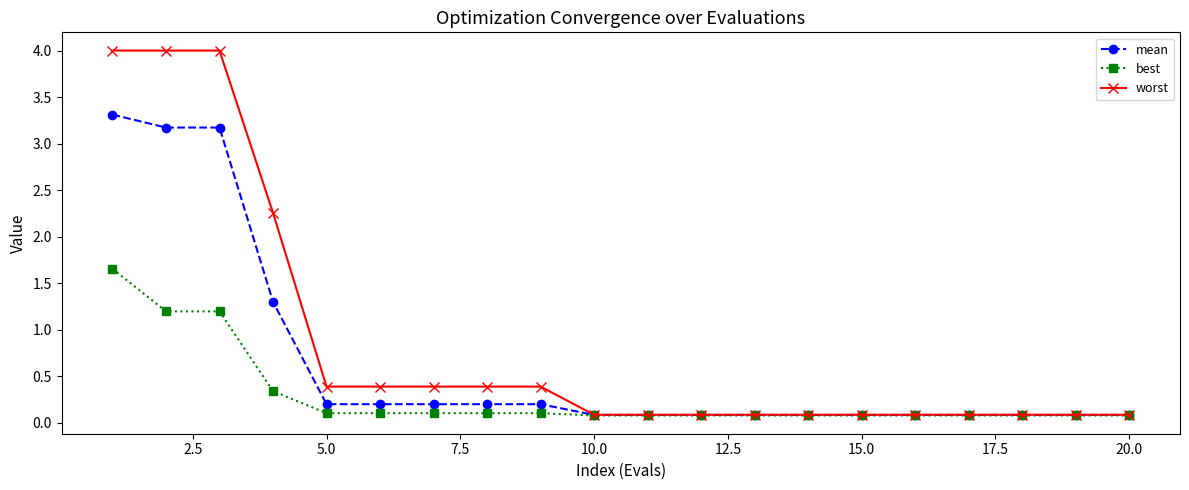

What is the sum of all best values?

5.7